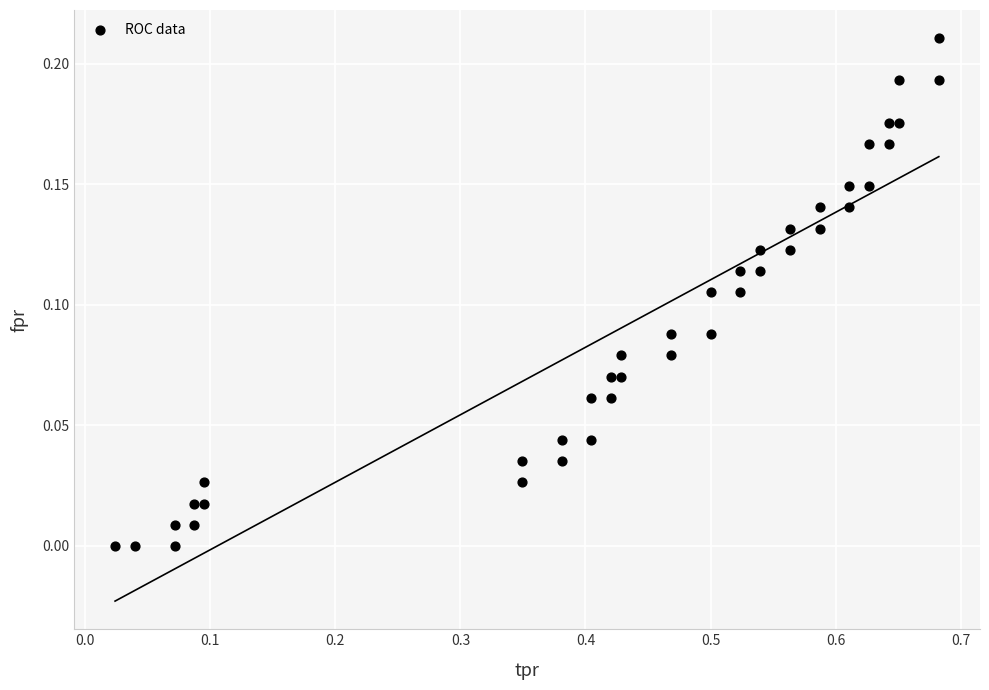

What is the range of X values (max minus min)?

0.7